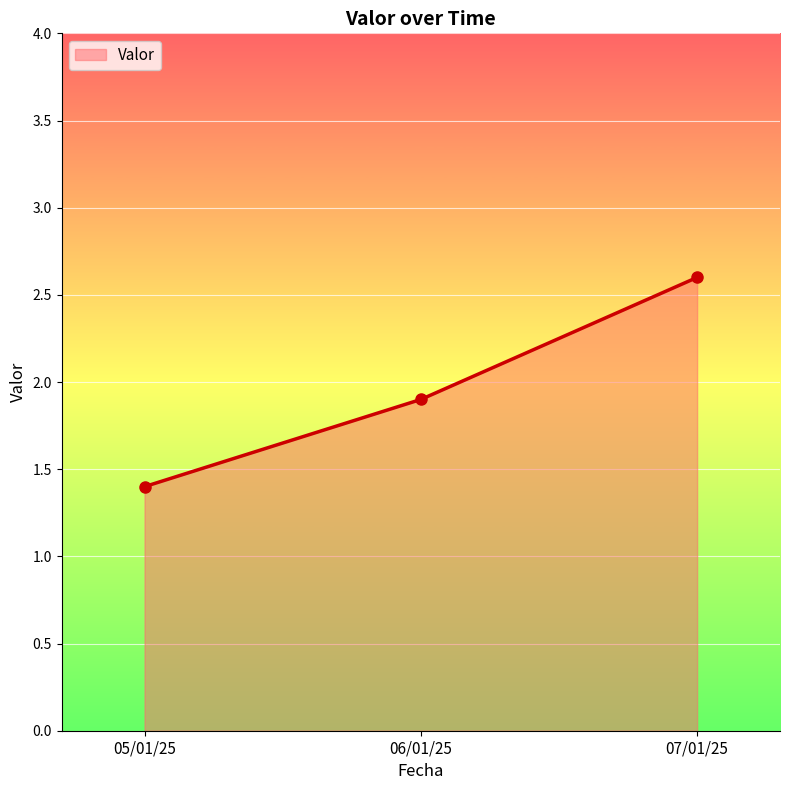

True or false: the data shows 2.6 at 07/01/25.

True